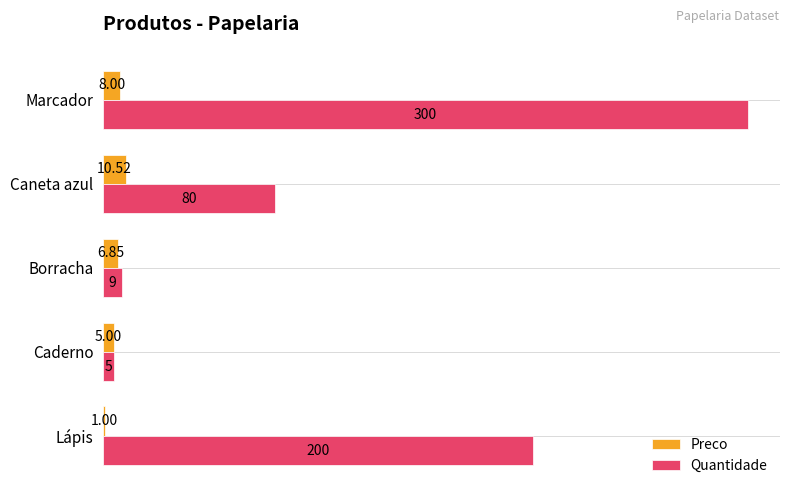

What is the sum of all Quantidade values?

594.0